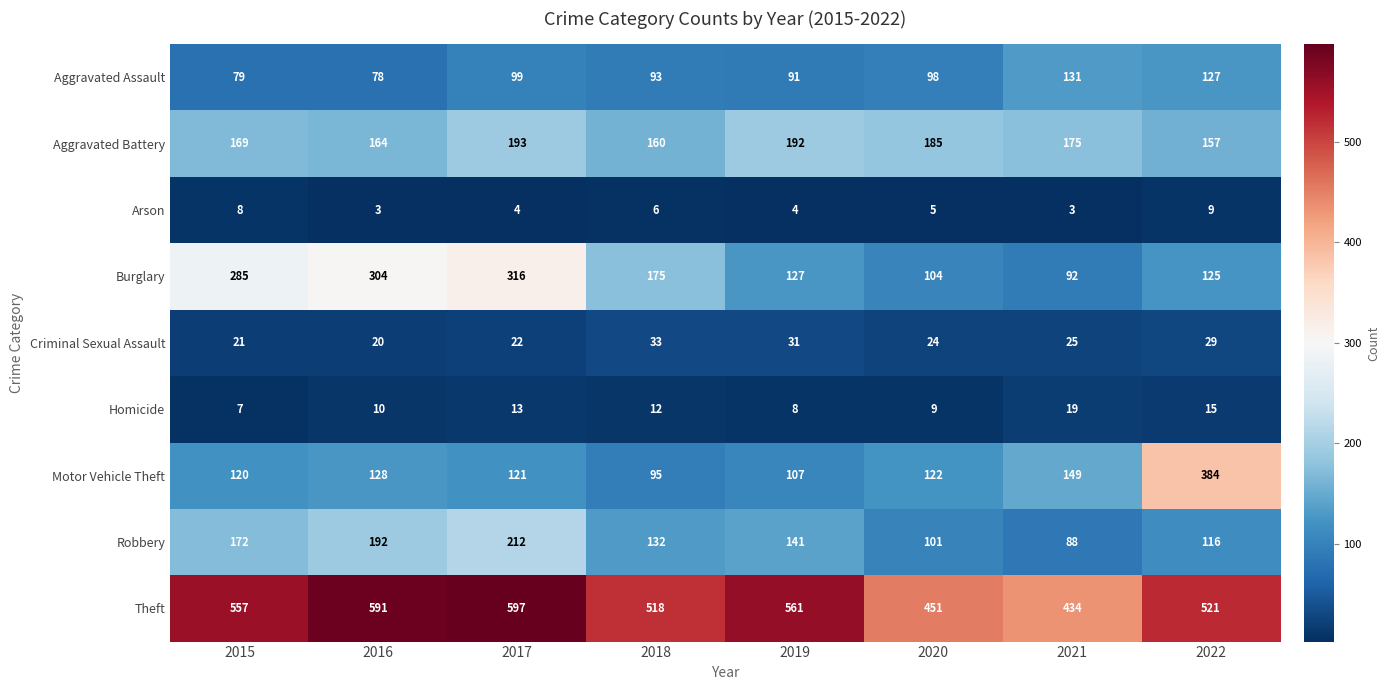

Is it true that Arson equals 6 at 2022?

False